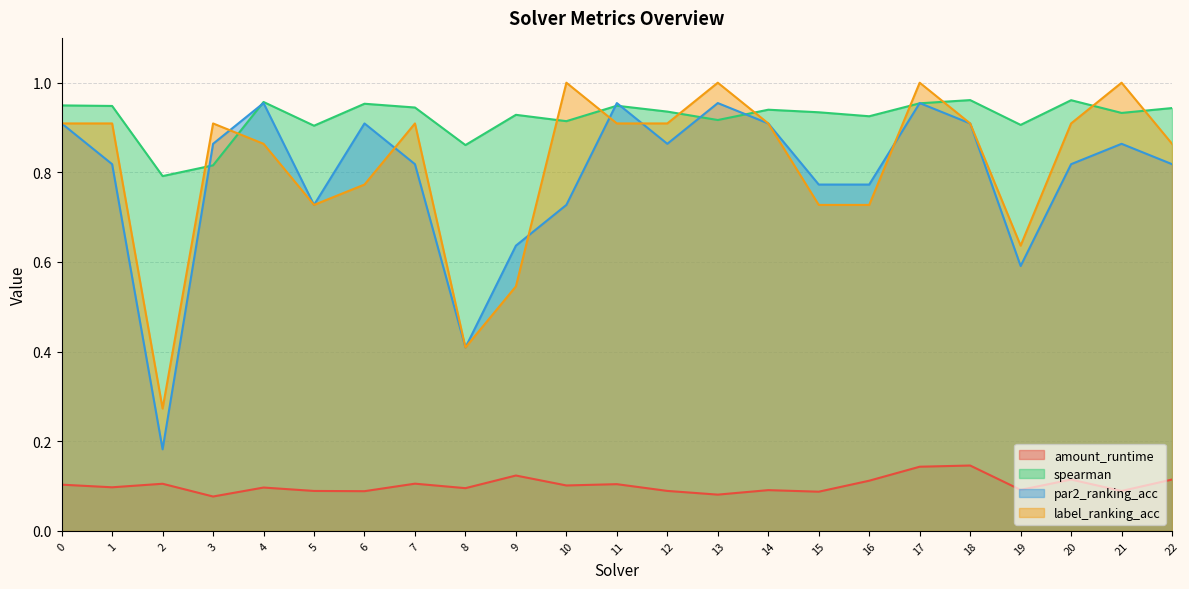

What is the sum of all label_ranking_acc values?

18.7